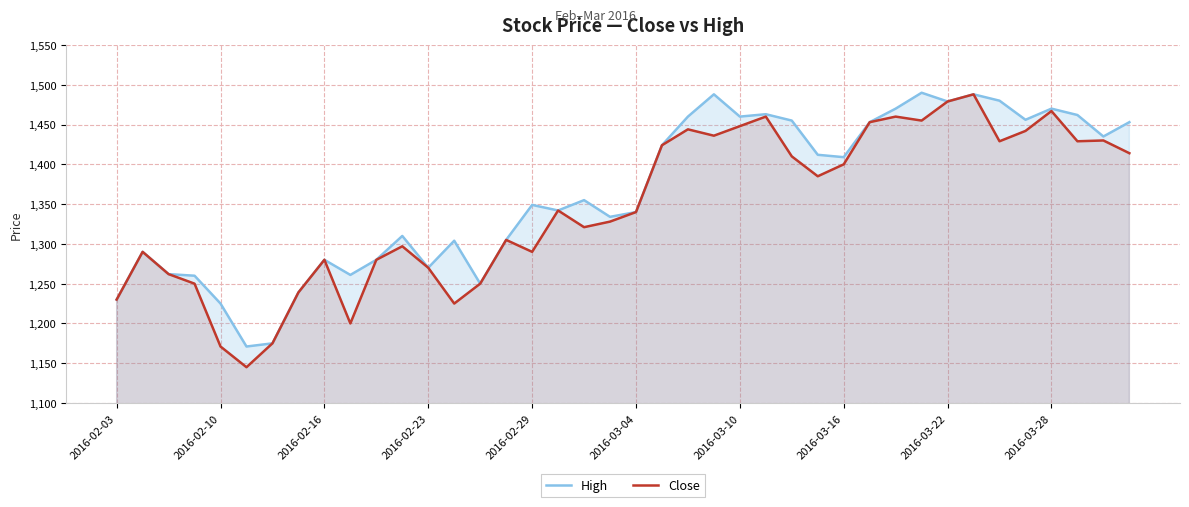

How many data points in High are less than 1355?

20